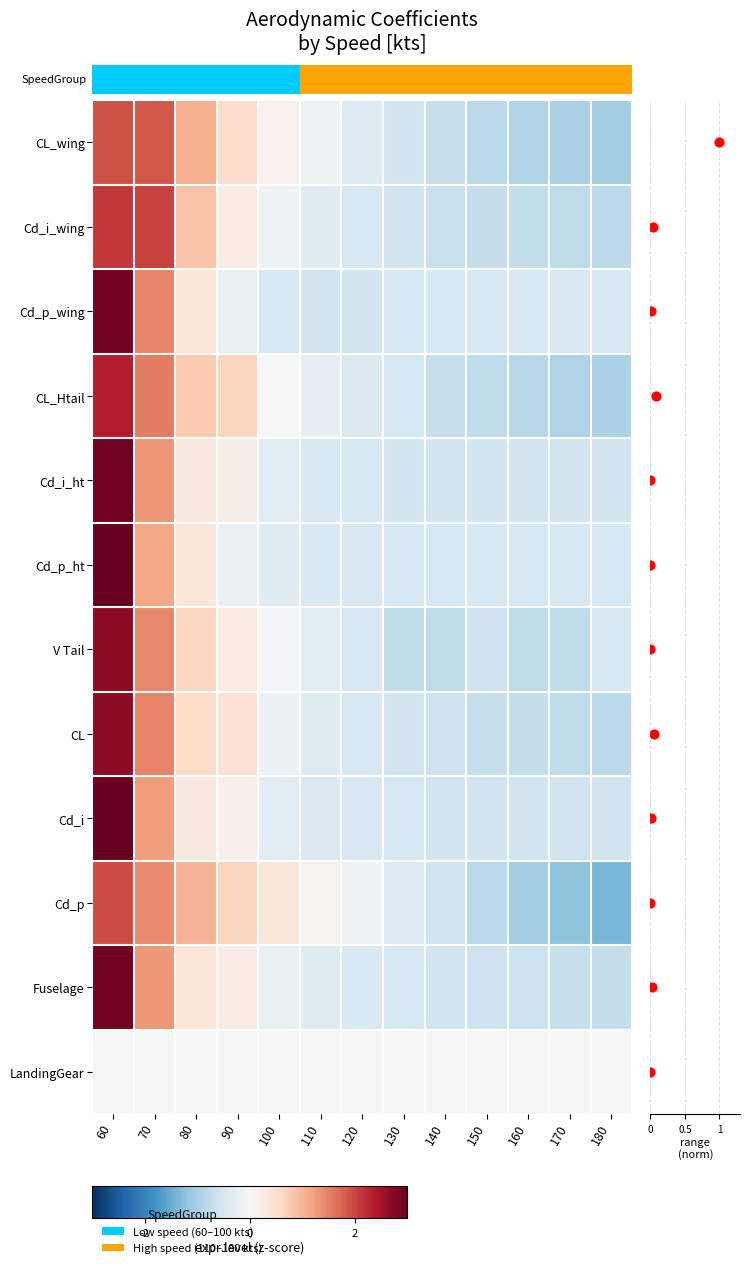

Is it true that Cd_p equals 0.3 at 90?

False